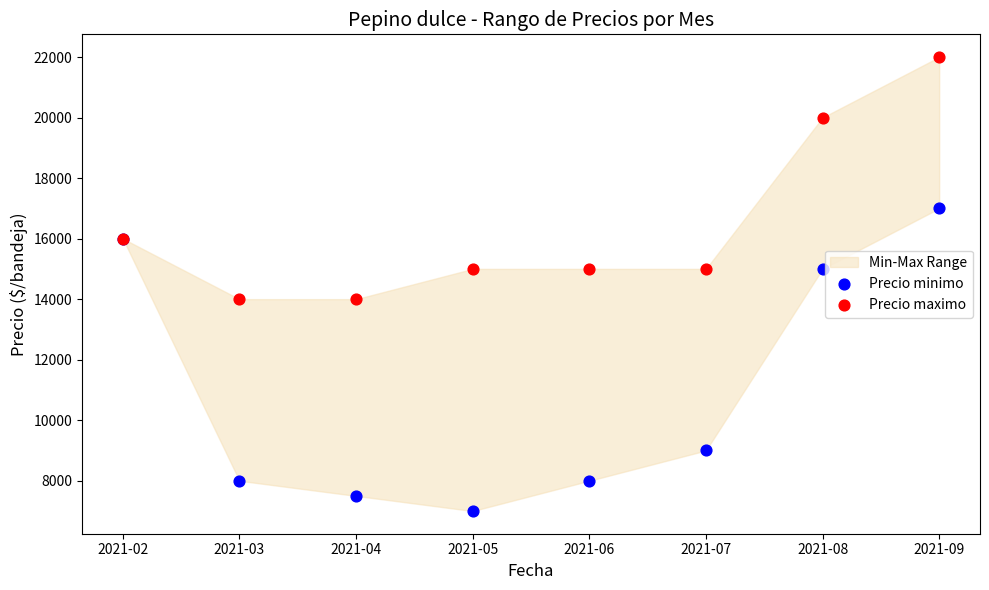

Which series contains the highest Y value?

Precio maximo